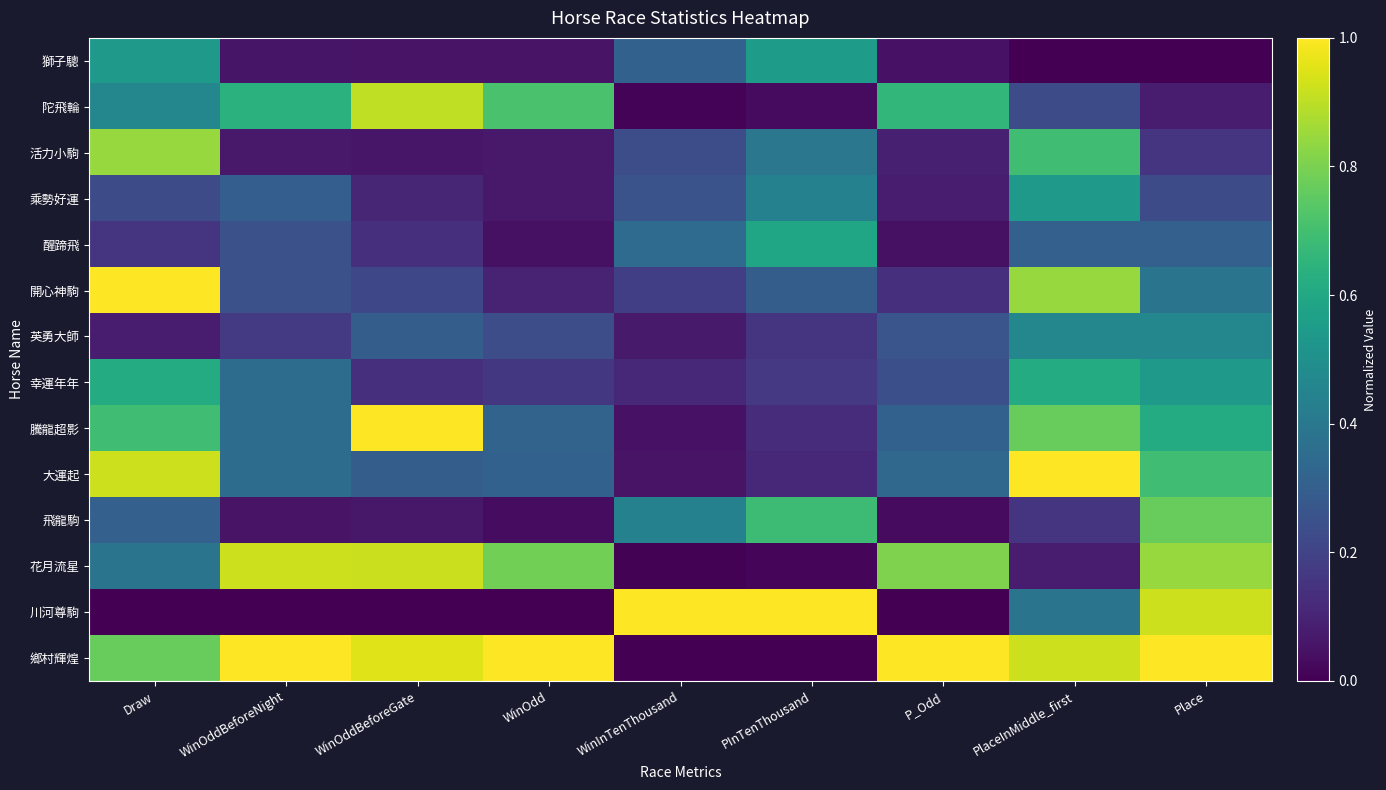

Reading left to right, transcribe all the data shown in this chart.

獅子驄: Draw=0.5	WinOddBeforeNight=0.1	WinOddBeforeGate=0.1	WinOdd=0.1	WinInTenThousand=0.3	PInTenThousand=0.5	P_Odd=0.0	PlaceInMiddle_first=0.0	Place=0.0
陀飛輪: Draw=0.5	WinOddBeforeNight=0.6	WinOddBeforeGate=0.9	WinOdd=0.7	WinInTenThousand=0.0	PInTenThousand=0.0	P_Odd=0.7	PlaceInMiddle_first=0.2	Place=0.1
活力小駒: Draw=0.8	WinOddBeforeNight=0.1	WinOddBeforeGate=0.1	WinOdd=0.1	WinInTenThousand=0.2	PInTenThousand=0.4	P_Odd=0.1	PlaceInMiddle_first=0.7	Place=0.2
乘勢好運: Draw=0.2	WinOddBeforeNight=0.3	WinOddBeforeGate=0.1	WinOdd=0.1	WinInTenThousand=0.3	PInTenThousand=0.4	P_Odd=0.1	PlaceInMiddle_first=0.5	Place=0.2
醒蹄飛: Draw=0.2	WinOddBeforeNight=0.2	WinOddBeforeGate=0.1	WinOdd=0.0	WinInTenThousand=0.4	PInTenThousand=0.6	P_Odd=0.0	PlaceInMiddle_first=0.3	Place=0.3
開心神駒: Draw=1.0	WinOddBeforeNight=0.2	WinOddBeforeGate=0.2	WinOdd=0.1	WinInTenThousand=0.2	PInTenThousand=0.3	P_Odd=0.1	PlaceInMiddle_first=0.8	Place=0.4
英勇大師: Draw=0.1	WinOddBeforeNight=0.2	WinOddBeforeGate=0.3	WinOdd=0.2	WinInTenThousand=0.1	PInTenThousand=0.2	P_Odd=0.3	PlaceInMiddle_first=0.5	Place=0.5
幸運年年: Draw=0.6	WinOddBeforeNight=0.4	WinOddBeforeGate=0.1	WinOdd=0.2	WinInTenThousand=0.1	PInTenThousand=0.2	P_Odd=0.2	PlaceInMiddle_first=0.6	Place=0.5
騰龍超影: Draw=0.7	WinOddBeforeNight=0.4	WinOddBeforeGate=1.0	WinOdd=0.3	WinInTenThousand=0.0	PInTenThousand=0.1	P_Odd=0.3	PlaceInMiddle_first=0.8	Place=0.6
大運起: Draw=0.9	WinOddBeforeNight=0.4	WinOddBeforeGate=0.3	WinOdd=0.3	WinInTenThousand=0.1	PInTenThousand=0.1	P_Odd=0.3	PlaceInMiddle_first=1.0	Place=0.7
飛龍駒: Draw=0.3	WinOddBeforeNight=0.1	WinOddBeforeGate=0.1	WinOdd=0.0	WinInTenThousand=0.4	PInTenThousand=0.7	P_Odd=0.0	PlaceInMiddle_first=0.2	Place=0.8
花月流星: Draw=0.4	WinOddBeforeNight=0.9	WinOddBeforeGate=0.9	WinOdd=0.8	WinInTenThousand=0.0	PInTenThousand=0.0	P_Odd=0.8	PlaceInMiddle_first=0.1	Place=0.8
川河尊駒: Draw=0.0	WinOddBeforeNight=0.0	WinOddBeforeGate=0.0	WinOdd=0.0	WinInTenThousand=1.0	PInTenThousand=1.0	P_Odd=0.0	PlaceInMiddle_first=0.4	Place=0.9
鄉村輝煌: Draw=0.8	WinOddBeforeNight=1.0	WinOddBeforeGate=1.0	WinOdd=1.0	WinInTenThousand=0.0	PInTenThousand=0.0	P_Odd=1.0	PlaceInMiddle_first=0.9	Place=1.0